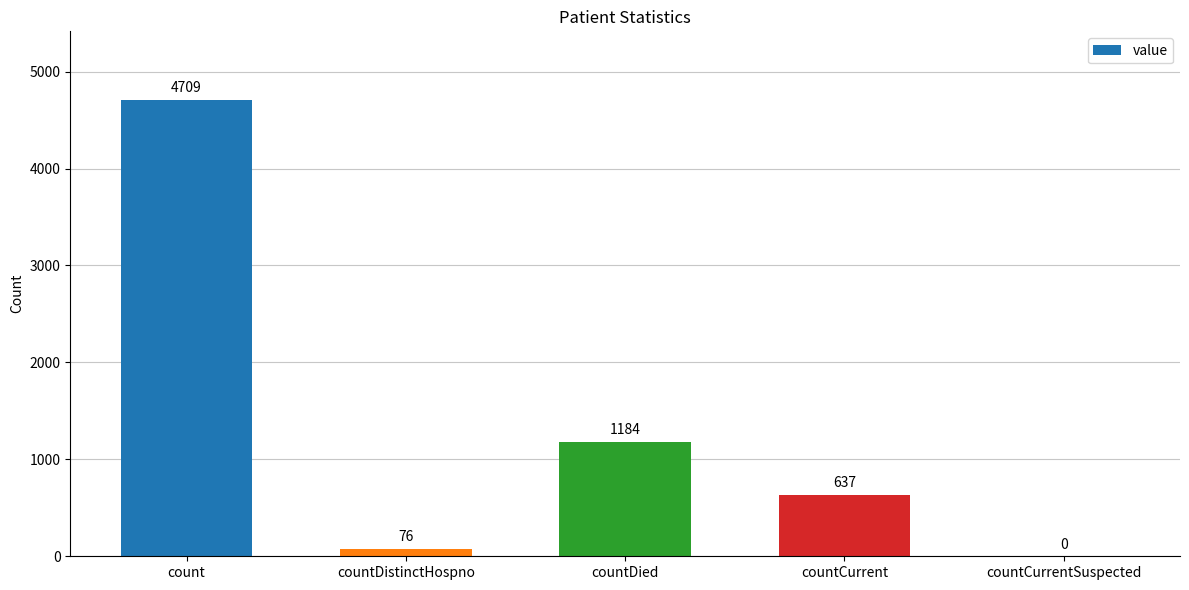

Which category has the highest value across all series?

count